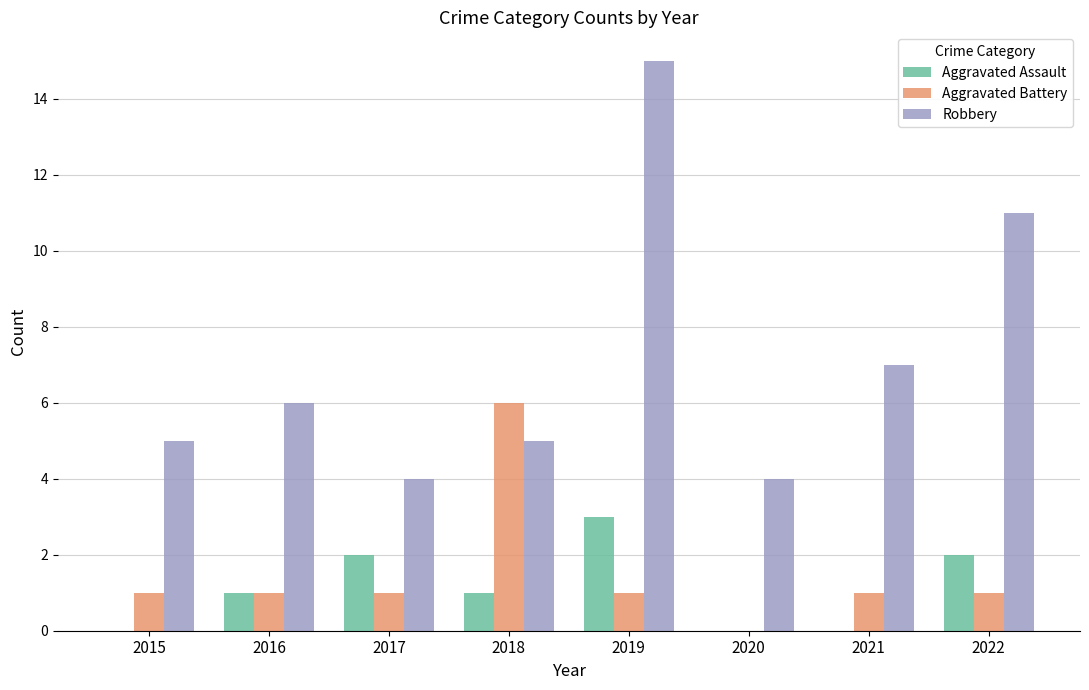

Reading left to right, transcribe all the data shown in this chart.

Aggravated Assault: 2015=0	2016=1	2017=2	2018=1	2019=3	2020=0	2021=0	2022=2
Aggravated Battery: 2015=1	2016=1	2017=1	2018=6	2019=1	2020=0	2021=1	2022=1
Robbery: 2015=5	2016=6	2017=4	2018=5	2019=15	2020=4	2021=7	2022=11